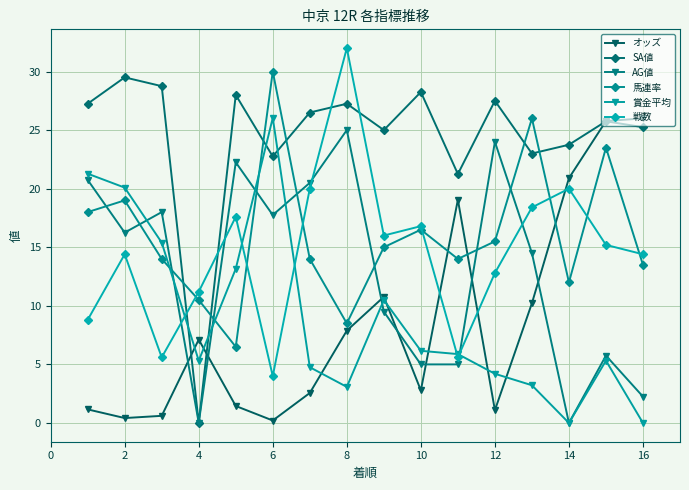

How many intersections are there between 賞金平均 and オッズ?

7